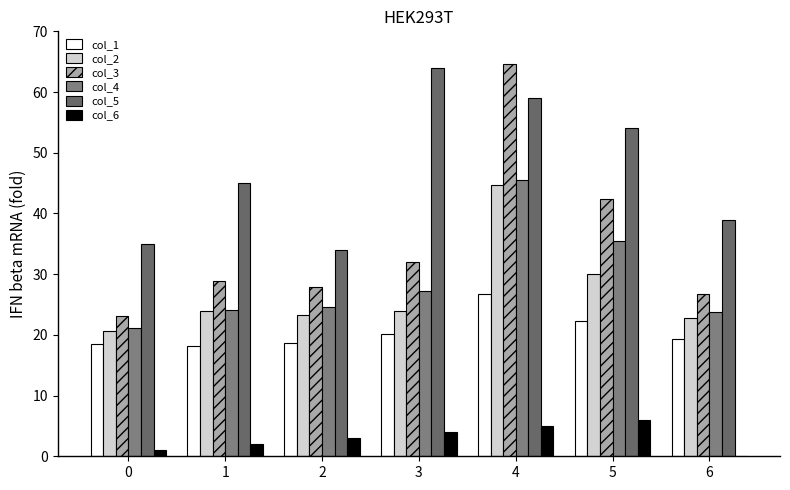

At how many categories does at least one series exceed 51?

3